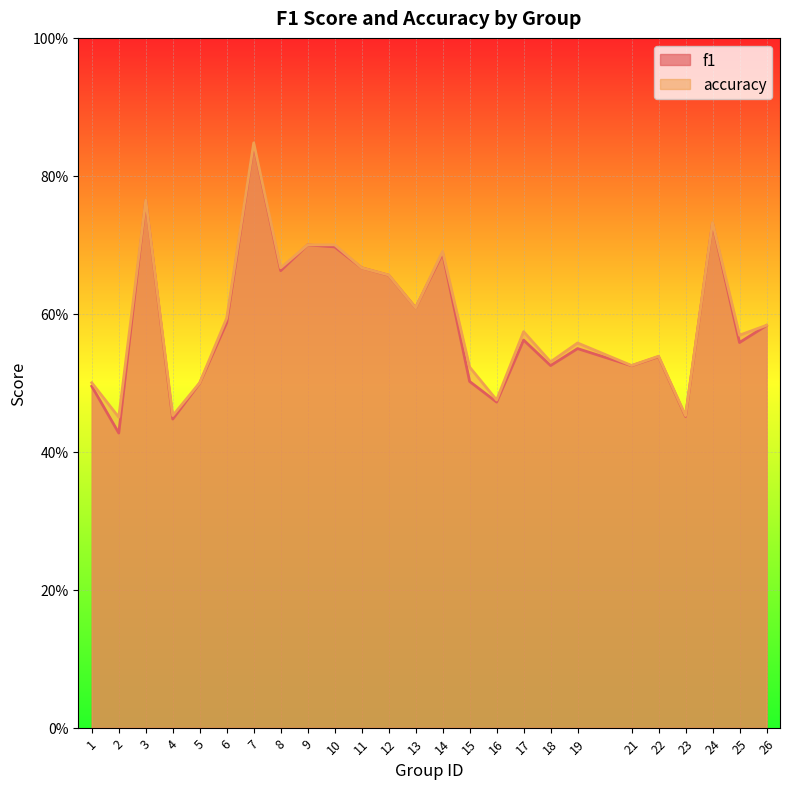

What is the sum of all accuracy values?

14.9